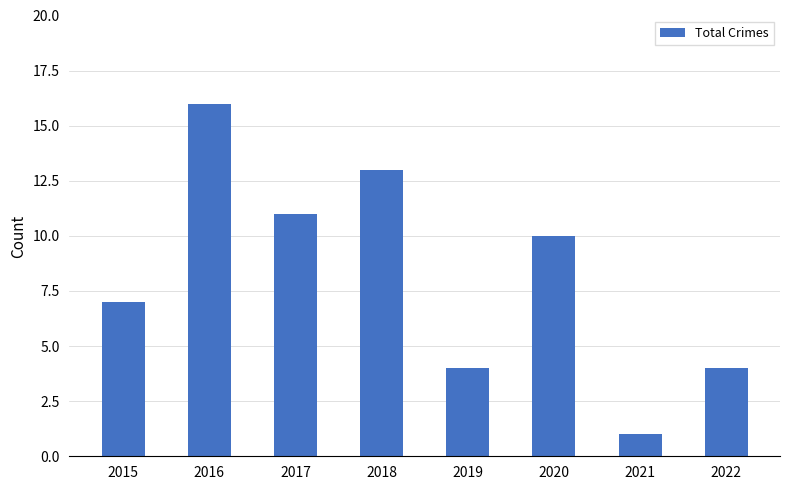

What is the minimum value shown in the chart?

1